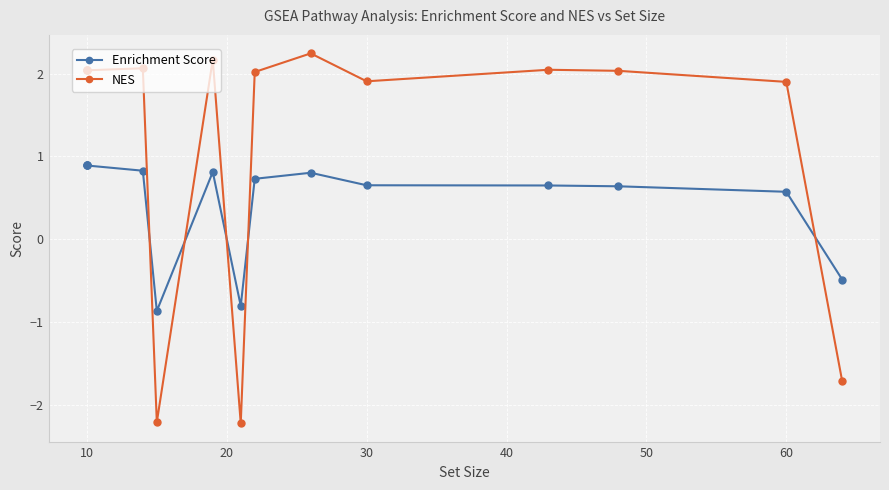

Count the number of data series in this chart.

2